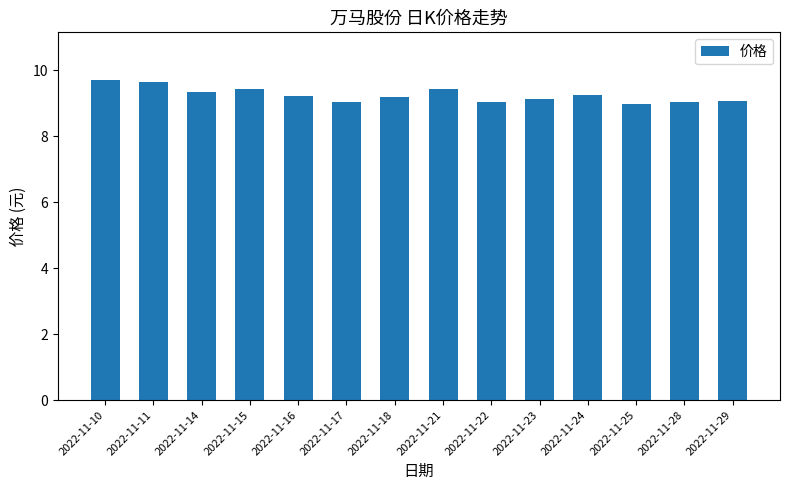

What is the maximum value shown in the chart?

9.7